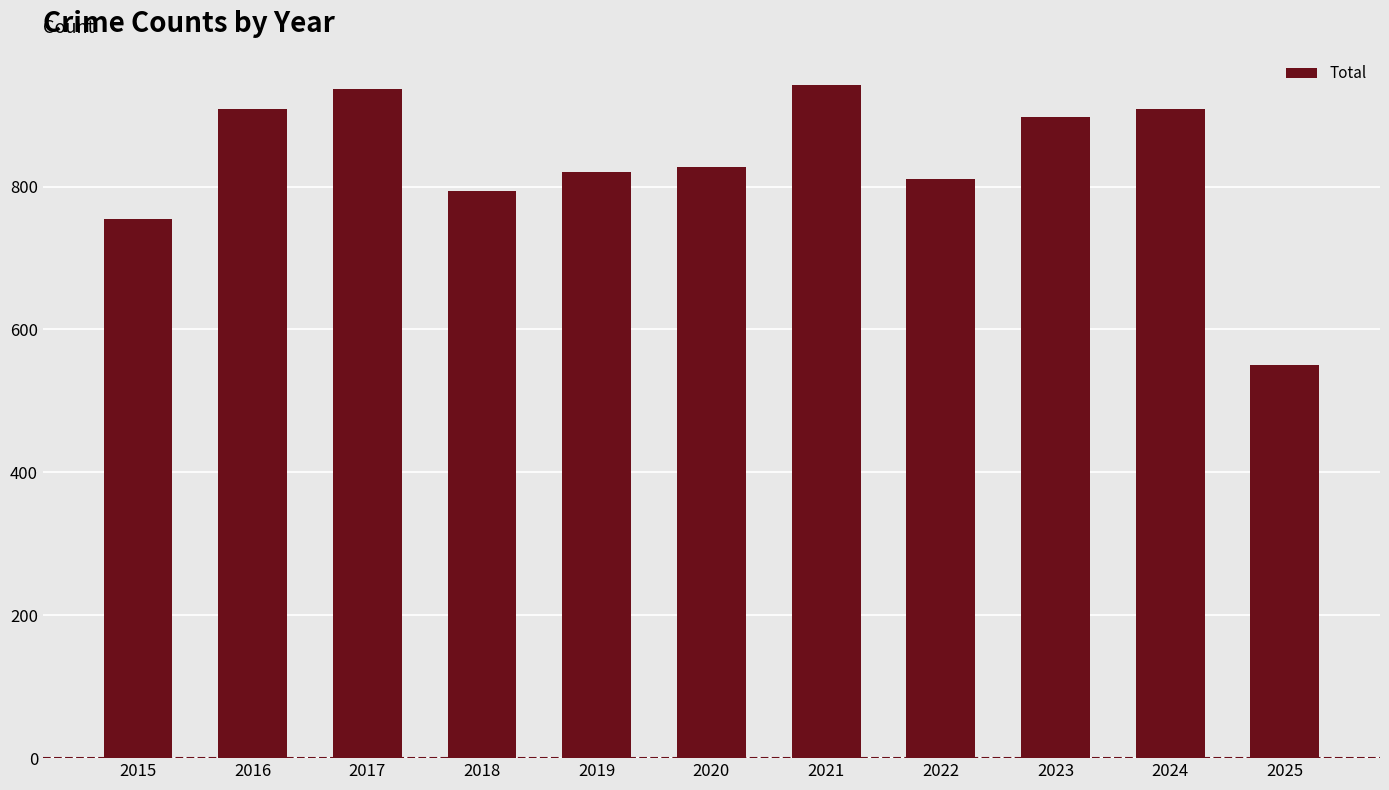

How many values are below 828?

5